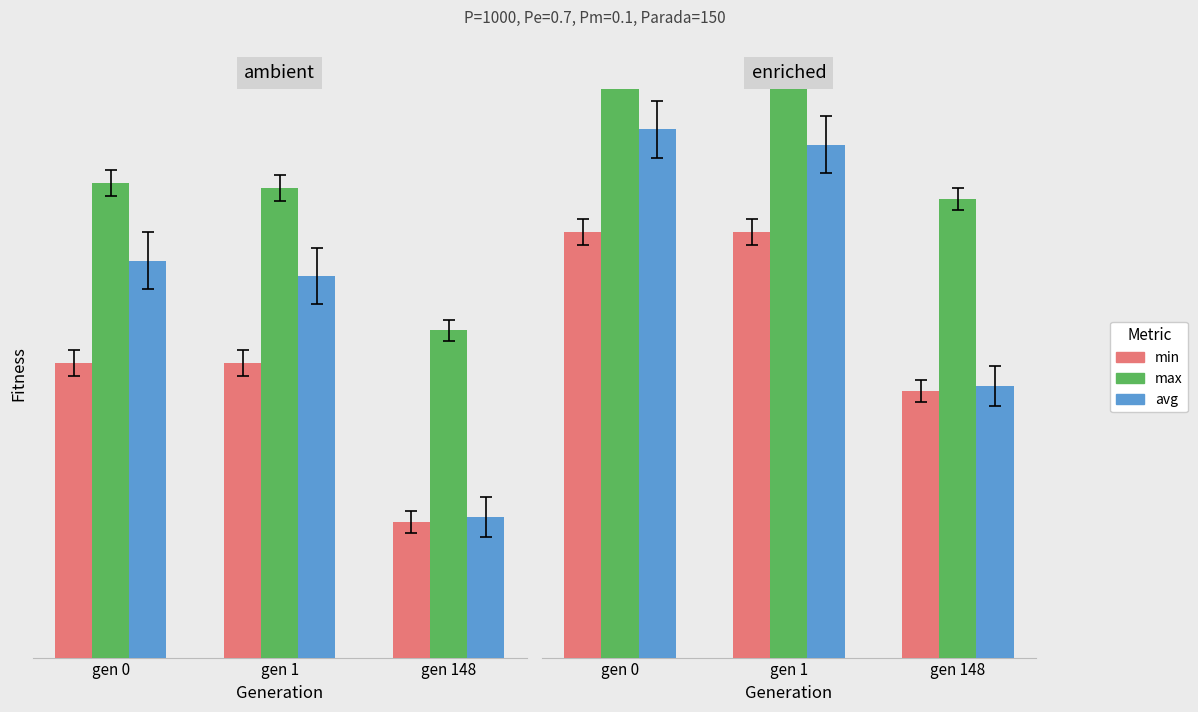

Which has a higher value, gen 1 or gen 148?

gen 1